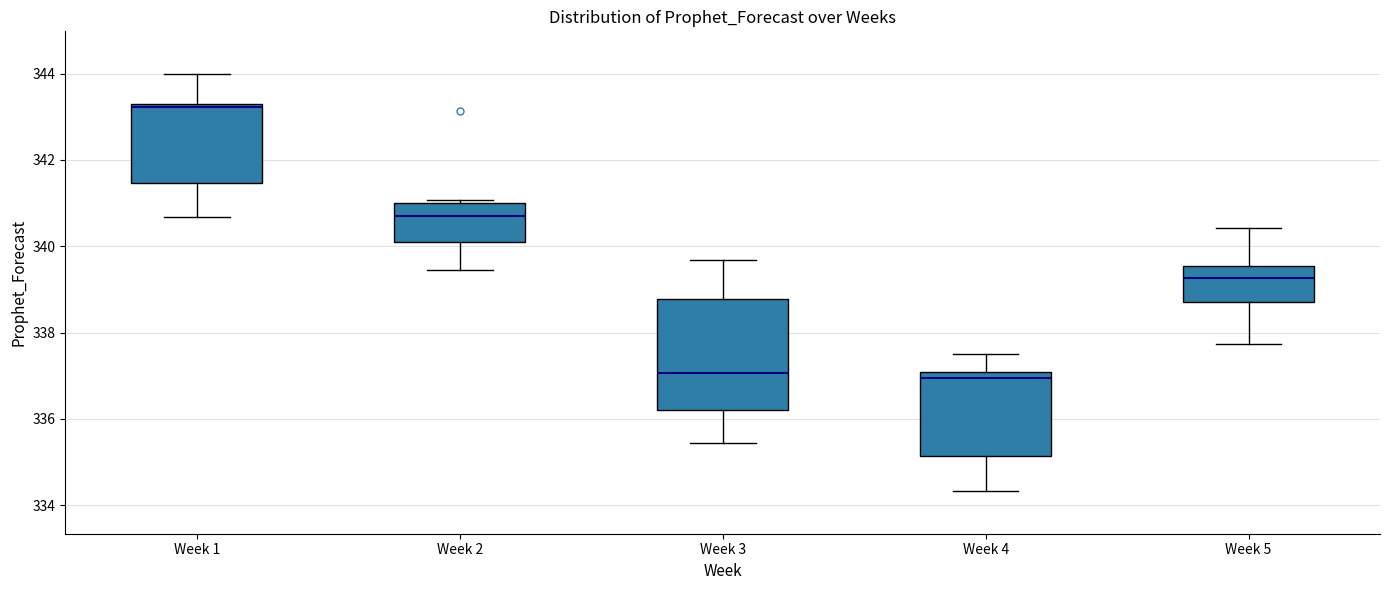

Where does the upper whisker of the box for Week 1 end on the y-axis? The values are not printed on the chart, so give them approximately, as read against the axis.

344.0